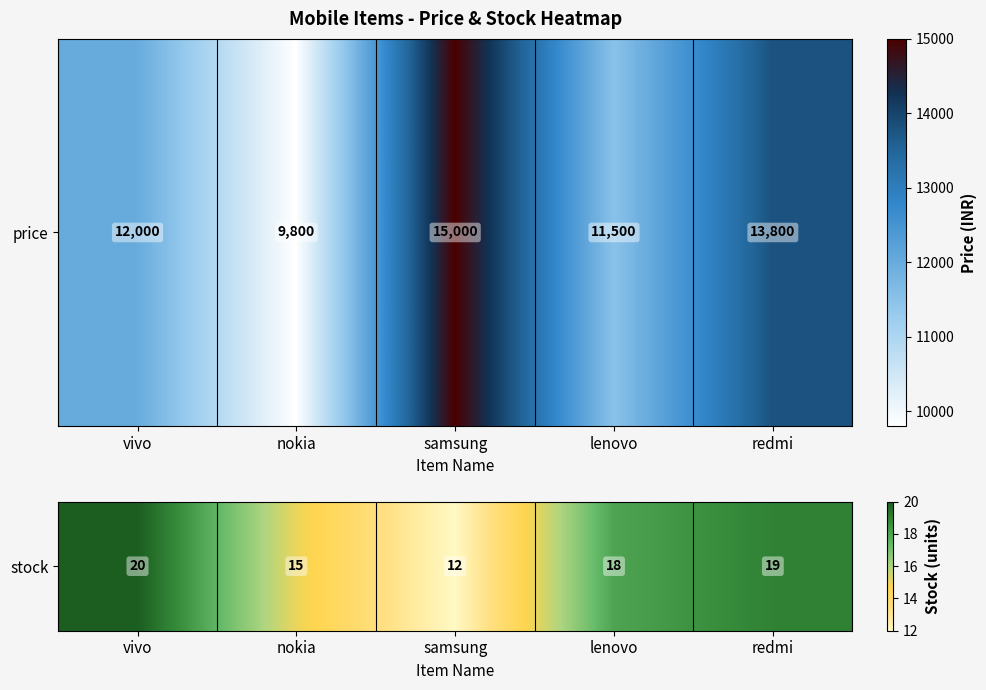

What is the smallest value displayed?

12